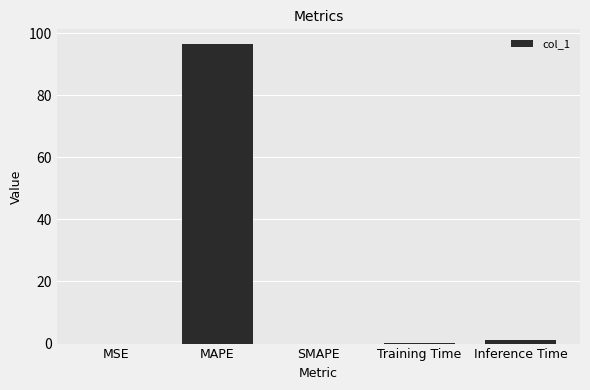

What value does the data have at MAPE?

96.4